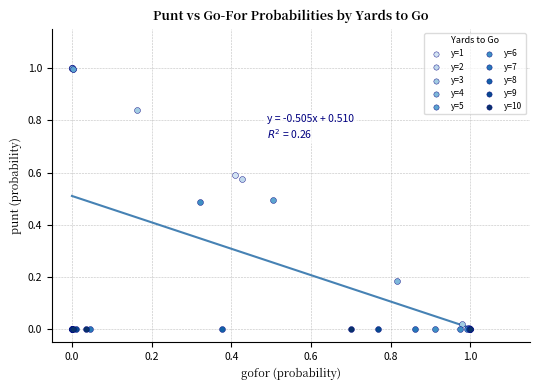

What are all the series names shown in the legend?

y=1, y=2, y=3, y=4, y=5, y=6, y=7, y=8, y=9, y=10